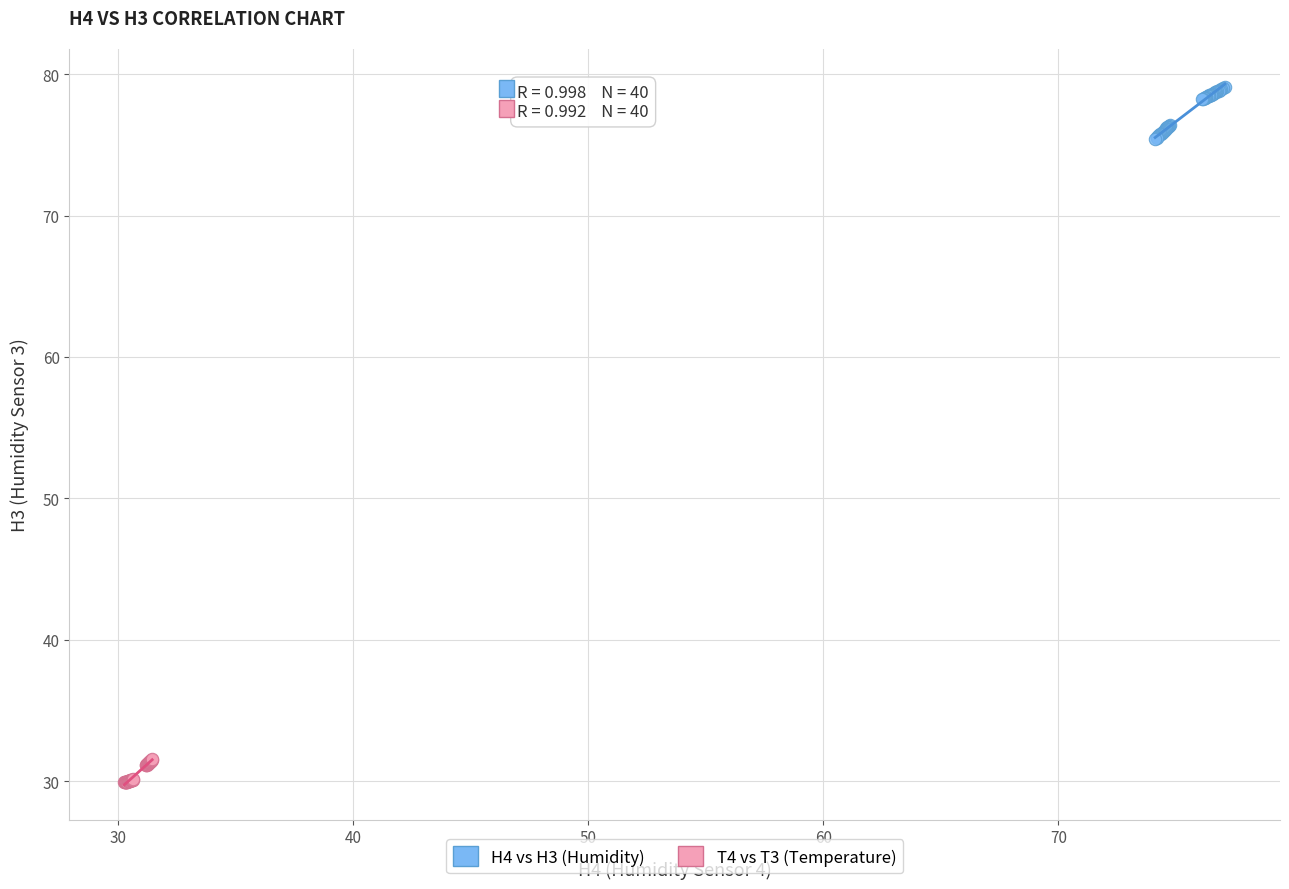

Which series has the largest Y range (max minus min)?

H4 vs H3 (Humidity)